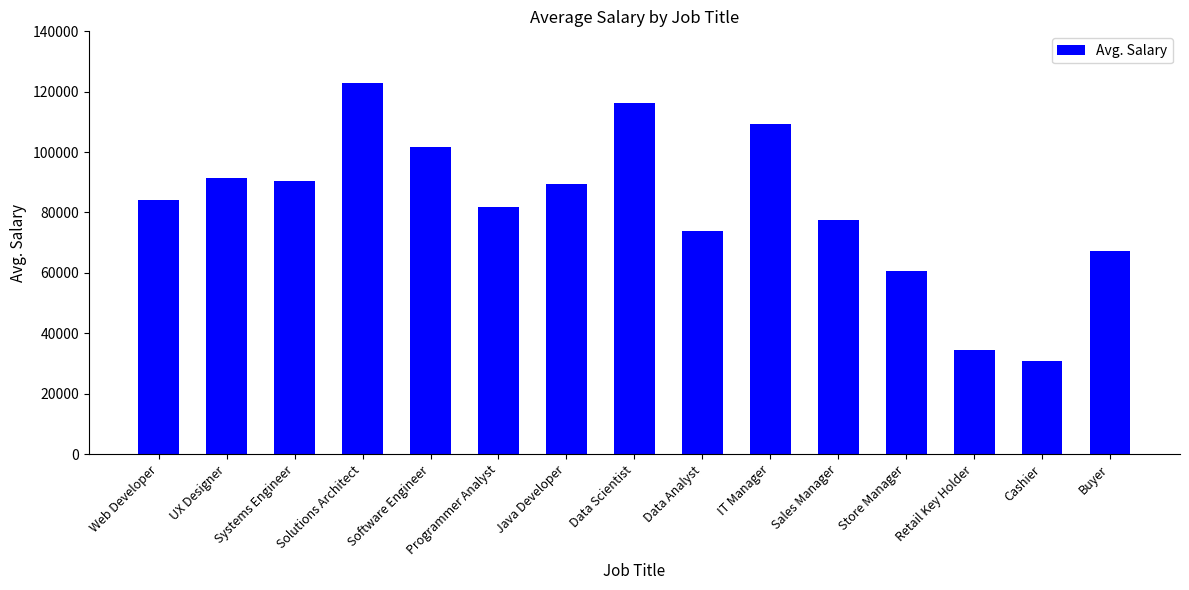

Which has a higher value, UX Designer or Sales Manager?

UX Designer